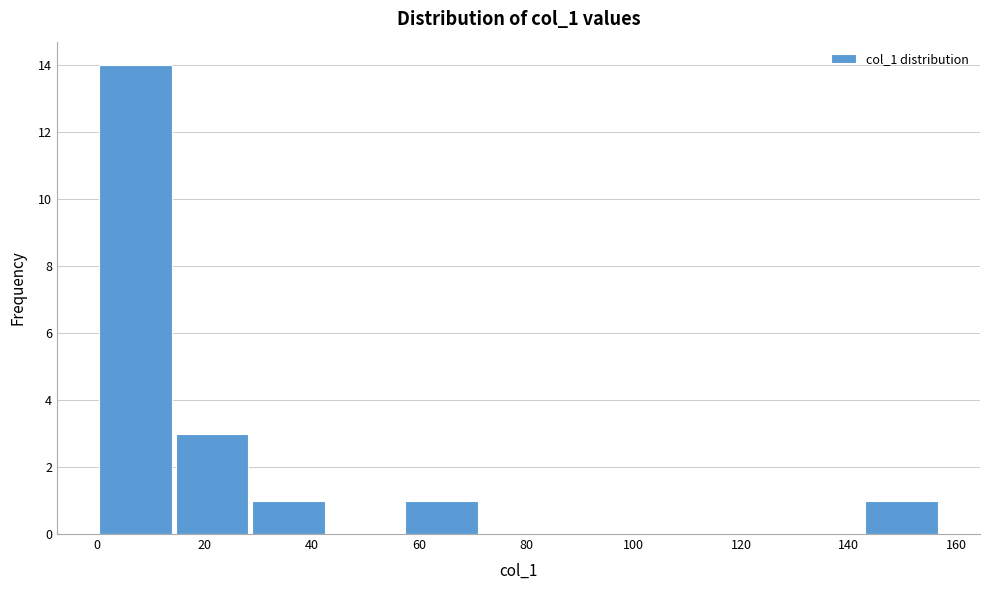

Reading left to right, transcribe this chart: for each bar, give the range it covers on the x-axis and its height. Neither the bar edges nor the heights are printed on the chart, so give them approximately, as read against the axes.

0 to 14: 14
14 to 28: 3
28 to 42: 1
42 to 58: 0
58 to 72: 1
72 to 86: 0
86 to 100: 0
100 to 114: 0
114 to 128: 0
128 to 142: 0
142 to 158: 1